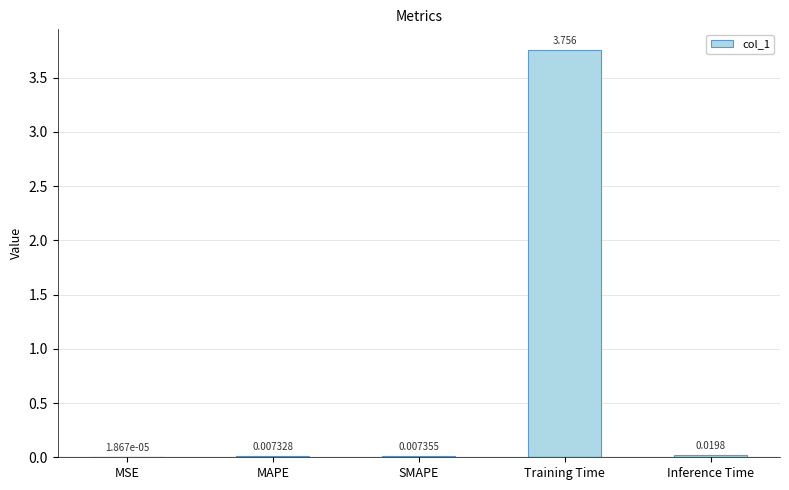

Which label corresponds to the largest value in the chart?

Training Time